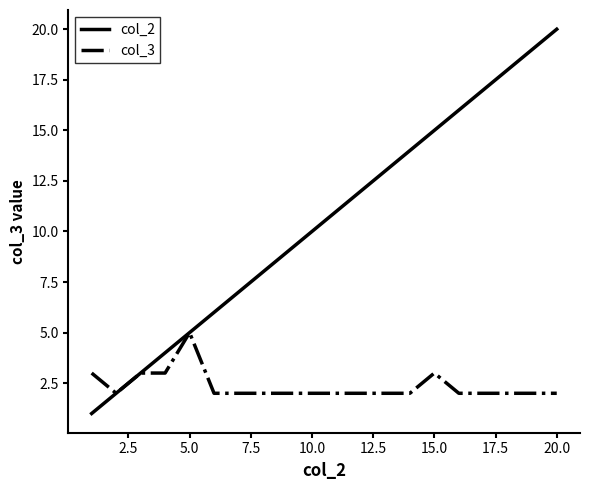

What is the sum of all col_3 values?

47